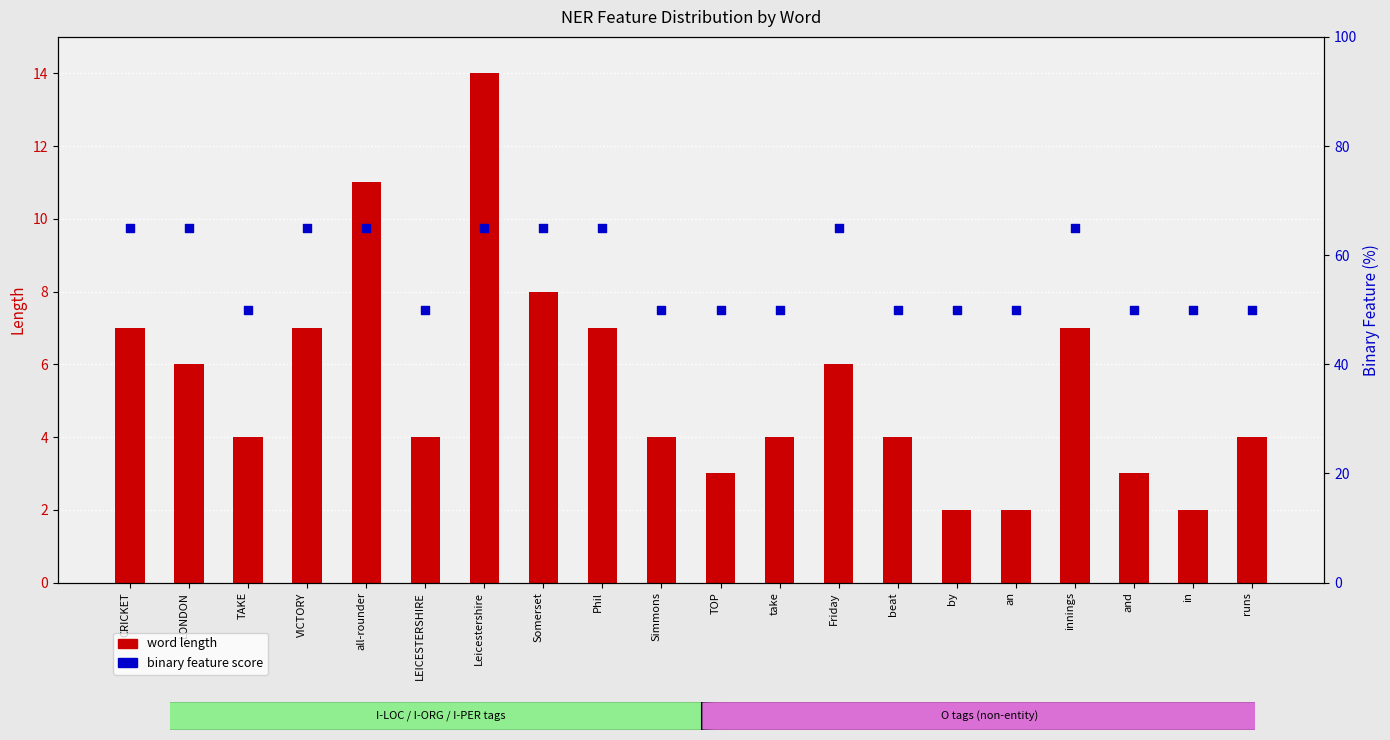

At which category is the sum across all series the highest?

Leicestershire